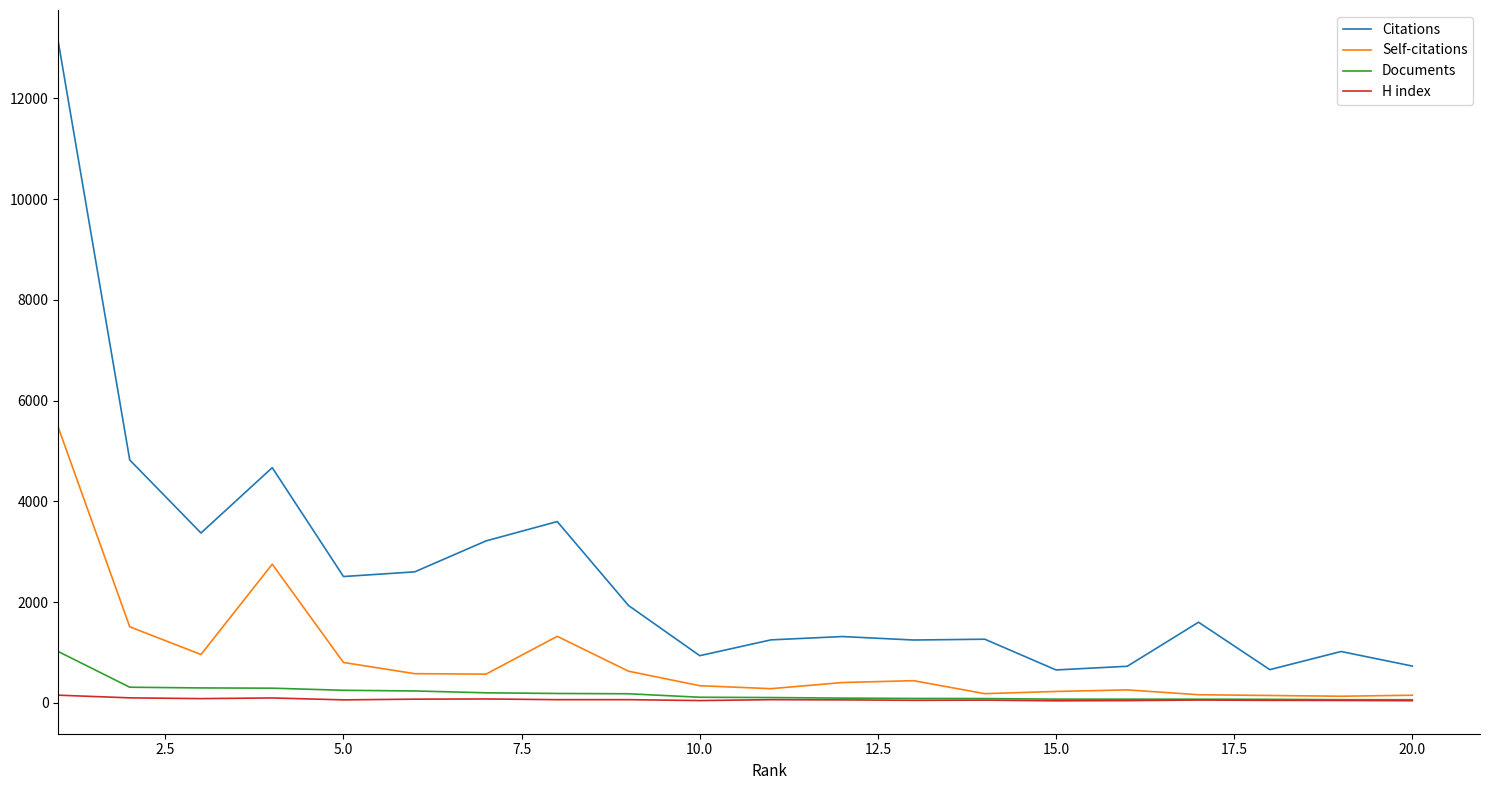

Which series has the largest range (max minus min)?

Citations